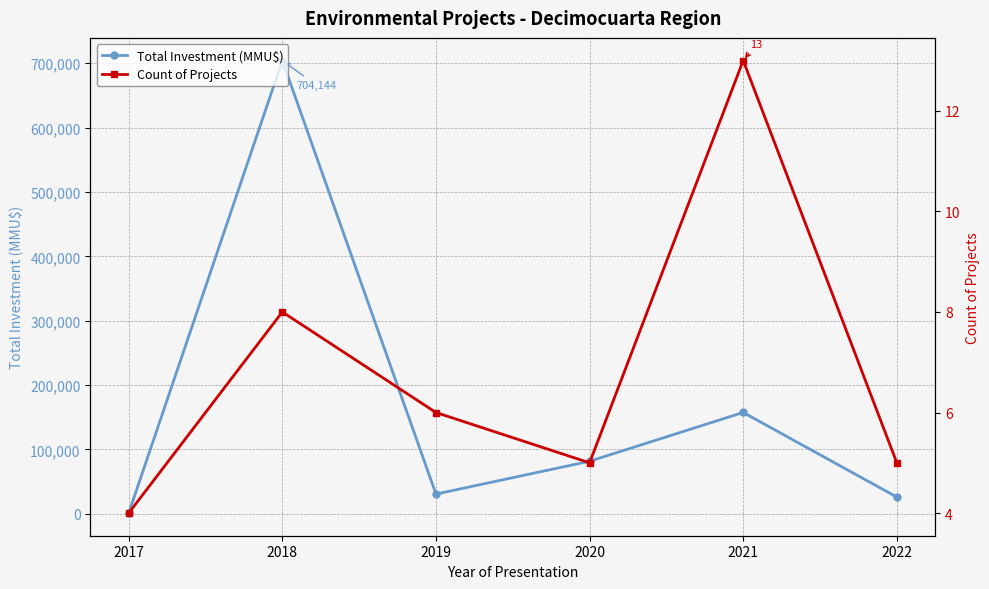

True or false: Count of Projects has a value of 5 at 2020.

True